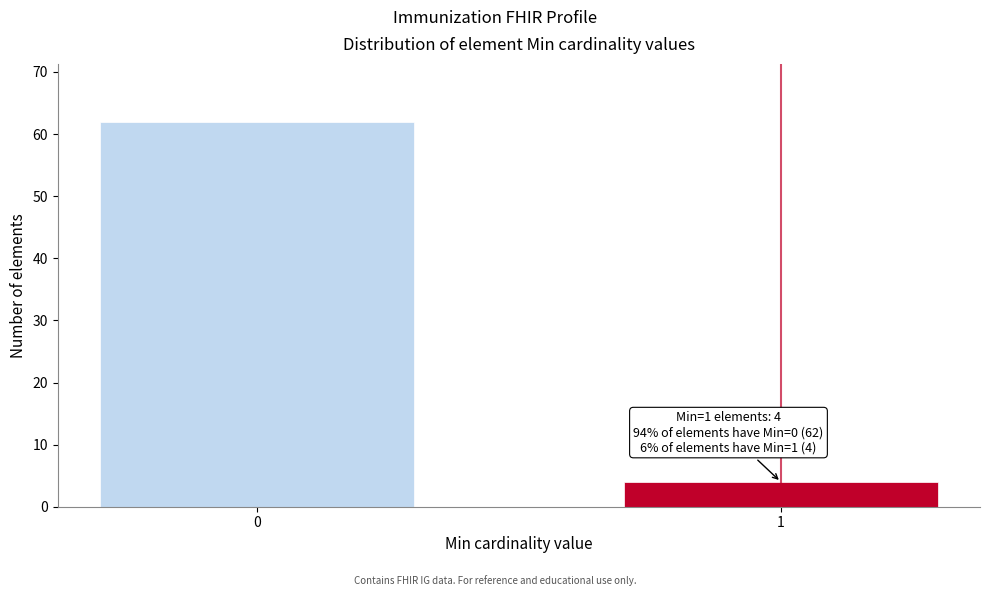

Reading right to left, extract all data points from this chart.

4	62